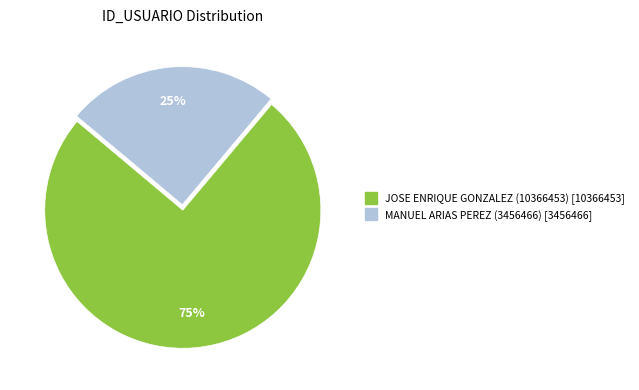

The MANUEL ARIAS PEREZ (3456466) slice represents 10% of the pie. True or false?

False